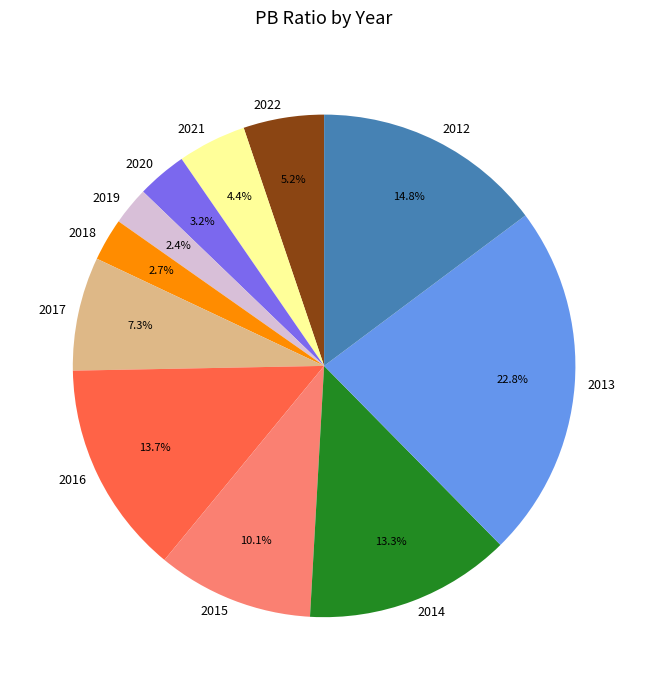

Between 2013 and 2018, which is larger?

2013